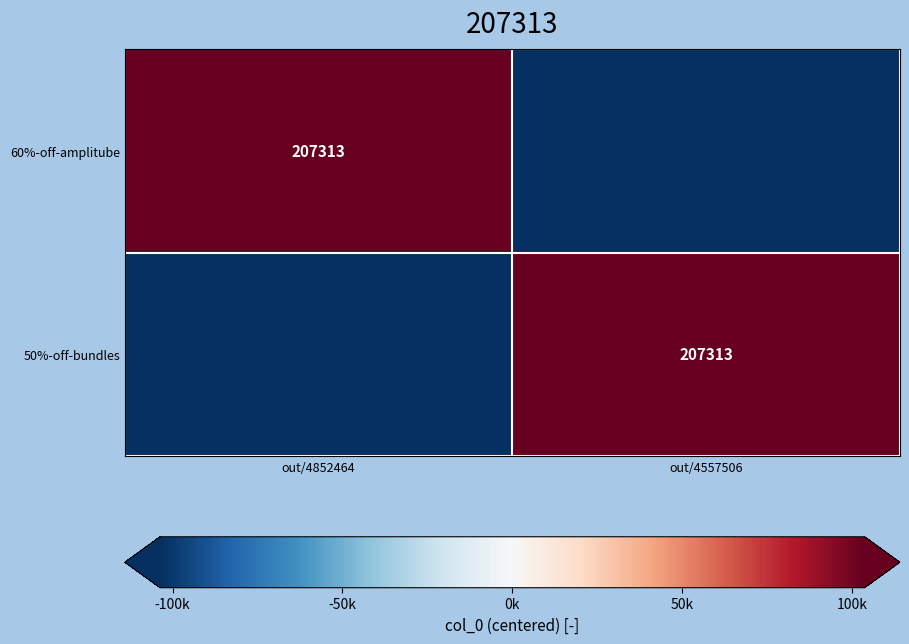

How many series are shown in this chart?

2